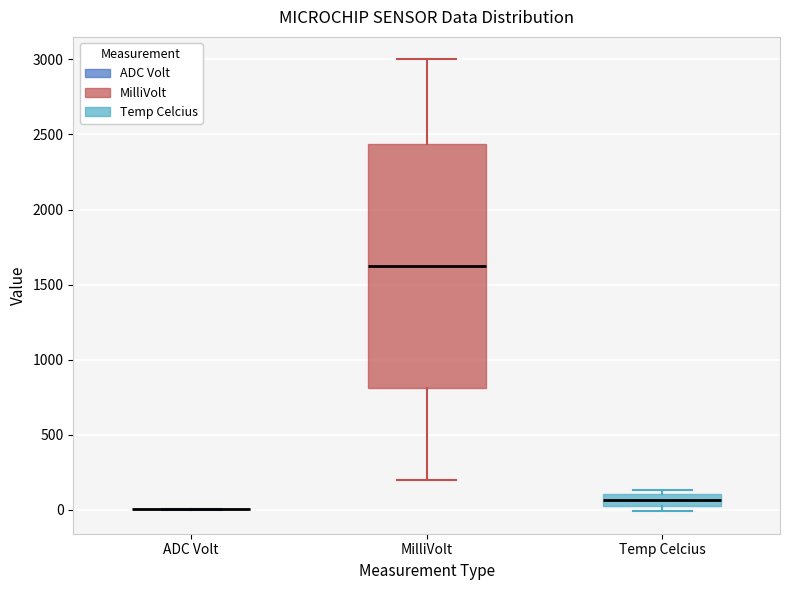

Reading left to right, transcribe this box plot: for each box, give where its median line is, the range the box spans, and where its two whiskers end, as read against the y-axis. The values are not printed on the chart, so give them approximately, as read against the axis.

ADC Volt: box collapsed to a line at 0, whiskers 0 to 0
MilliVolt: median 1650, box 800 to 2450, whiskers 200 to 3000
Temp Celcius: median 50, box 0 to 100, whiskers 0 (just below the box's lower edge) to 150